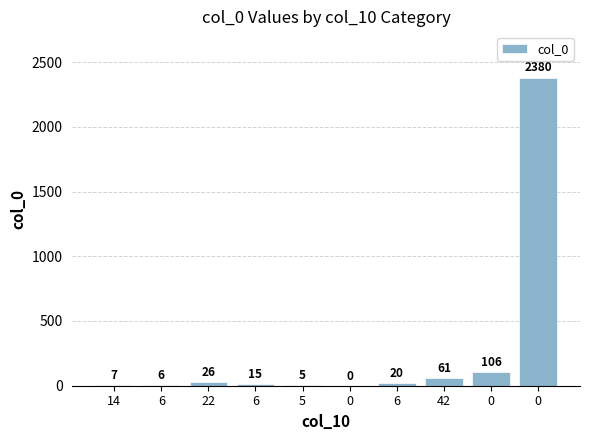

Are the bars horizontal?

No